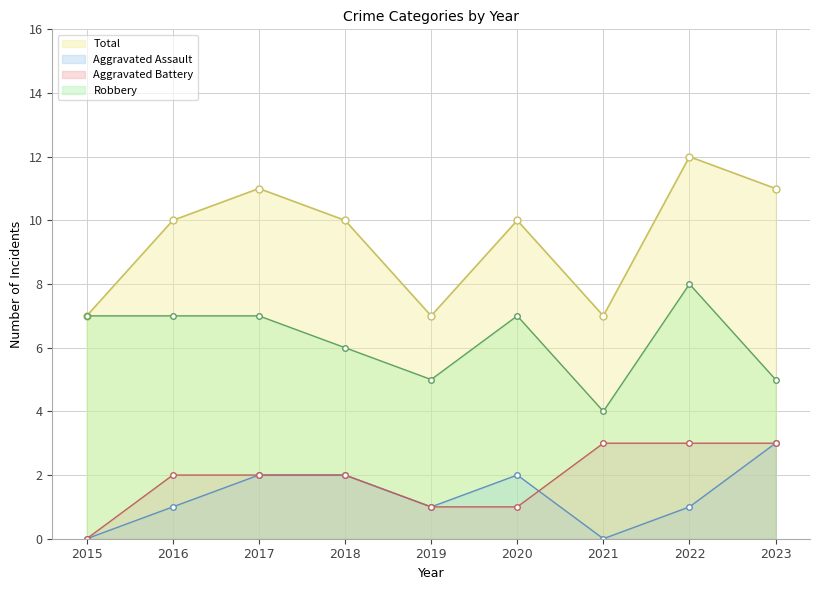

What are all the series names shown in the legend?

Total, Aggravated Assault, Aggravated Battery, Robbery